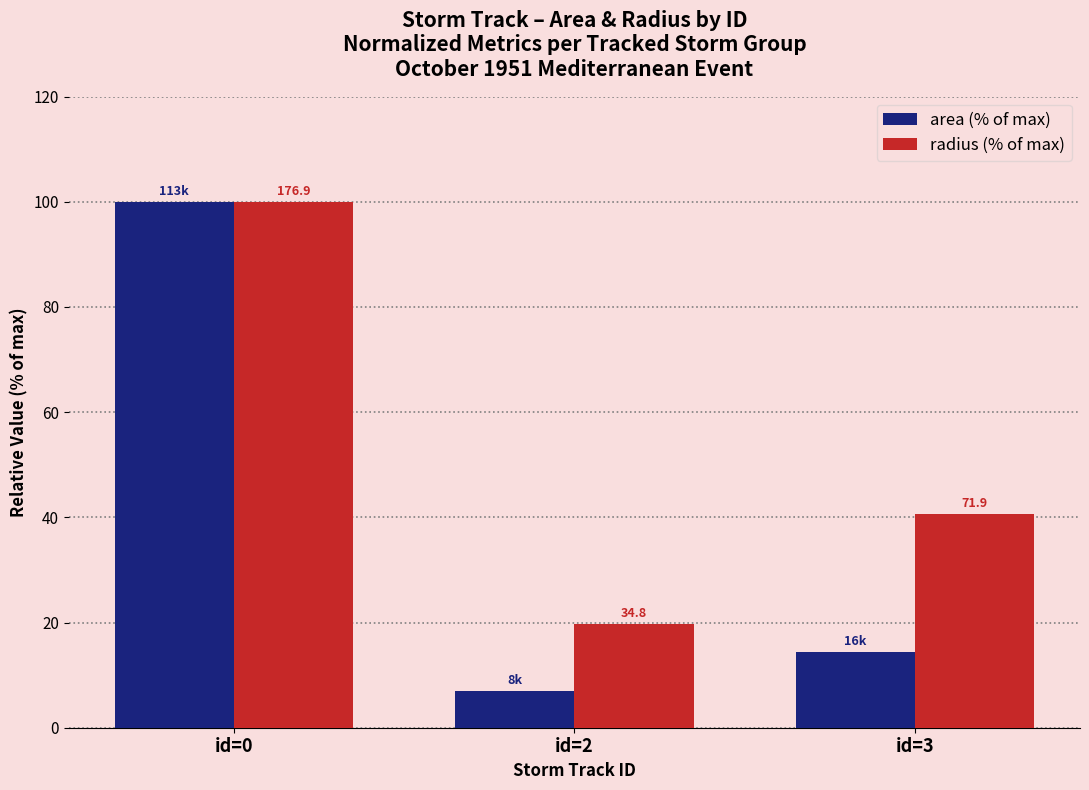

How many bars are there in total?

6